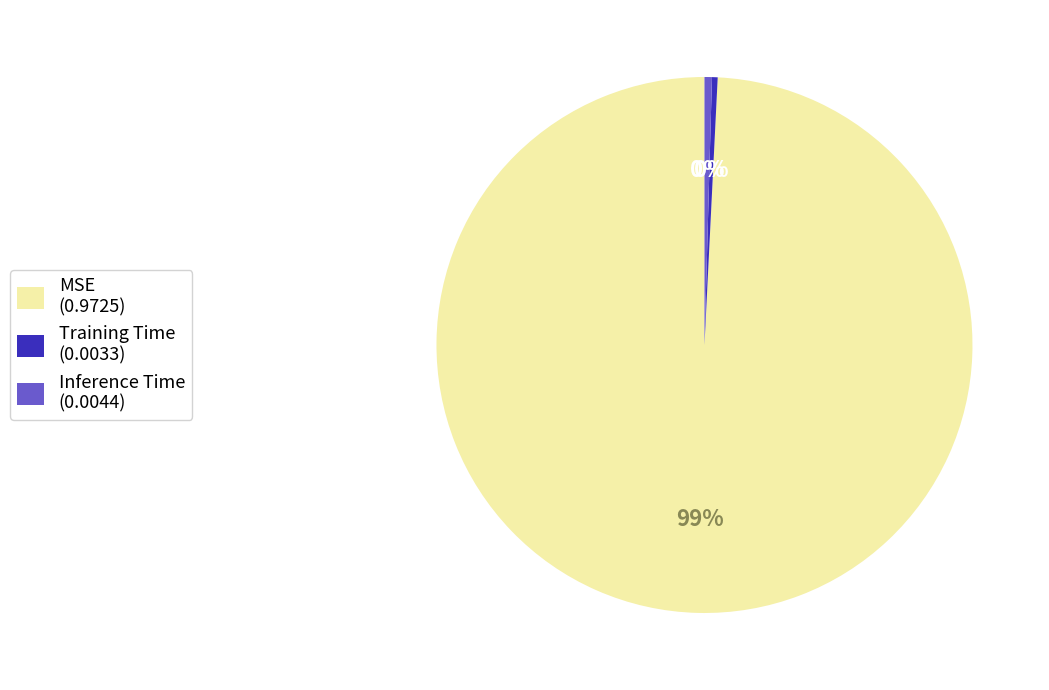

Combined, do Training Time (0.0033) and MSE (0.9725) account for over 50%?

Yes